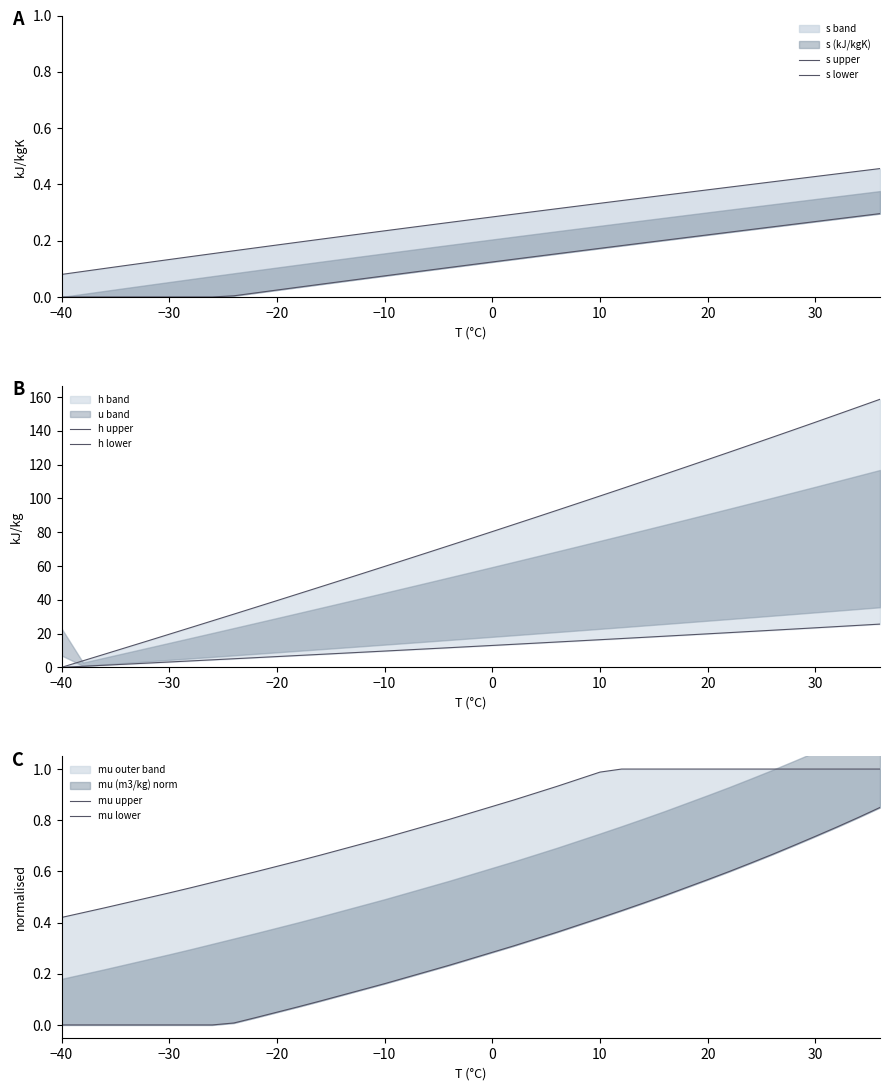

What is the value of the s lower point at the 23rd from the left?

0.1